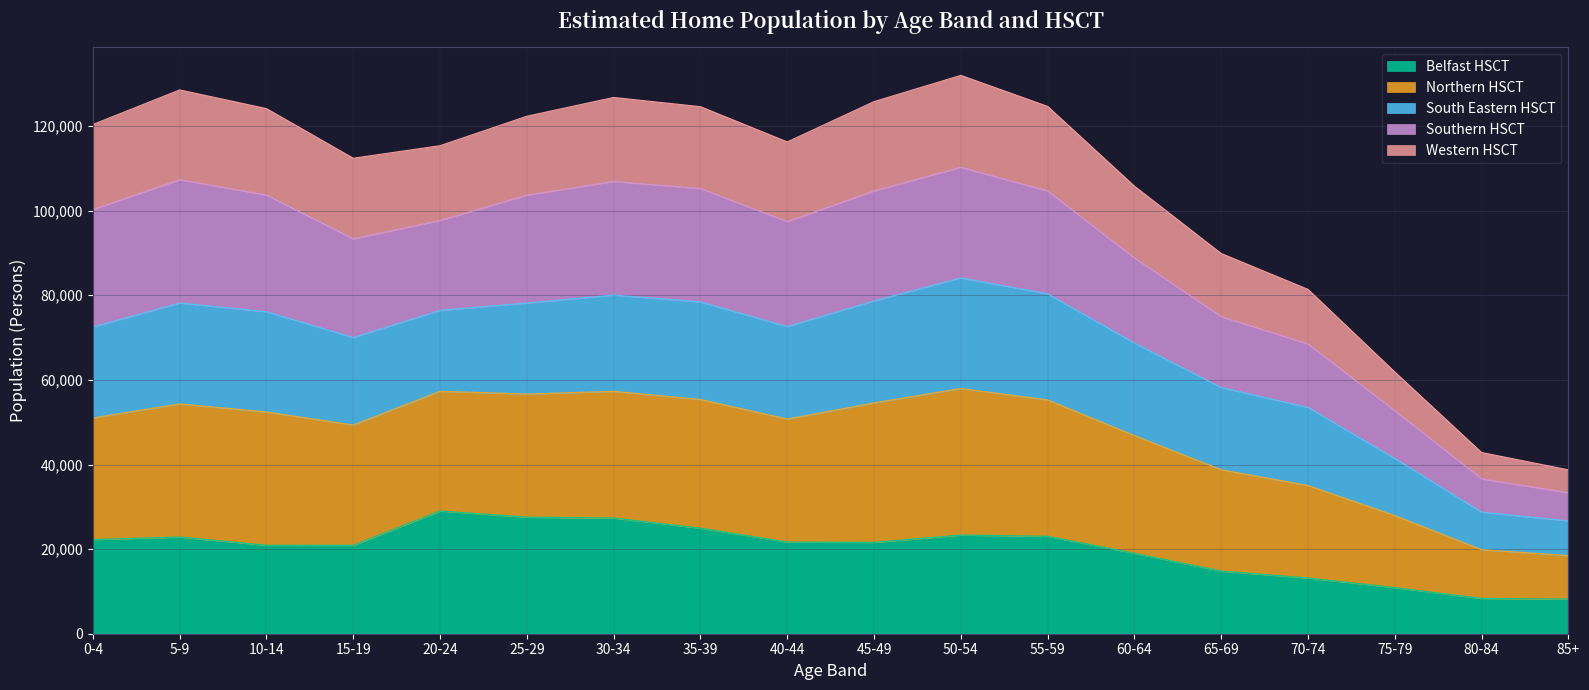

How many data points in Belfast HSCT are less than 21667?

9